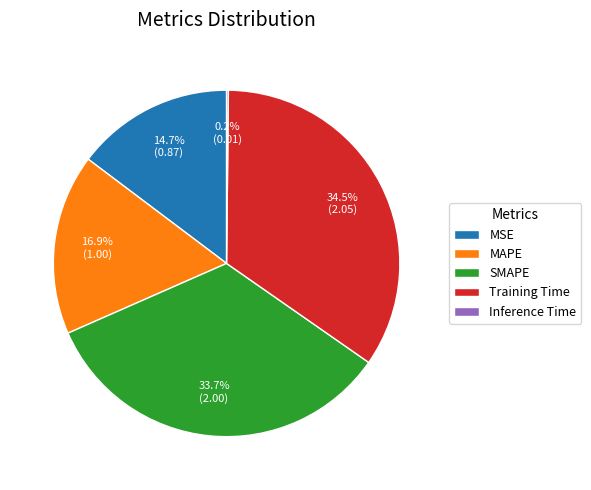

Is the sum of MAPE and Training Time greater than half?

Yes